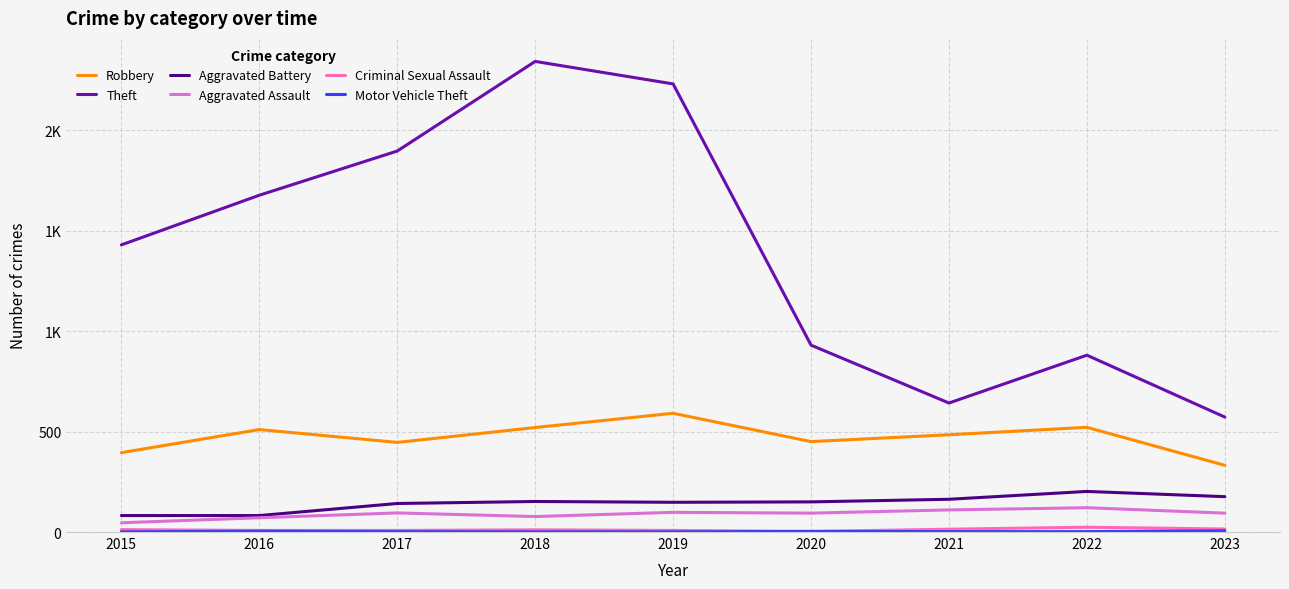

What is the difference between the Criminal Sexual Assault values at 2017 and 2020?

5